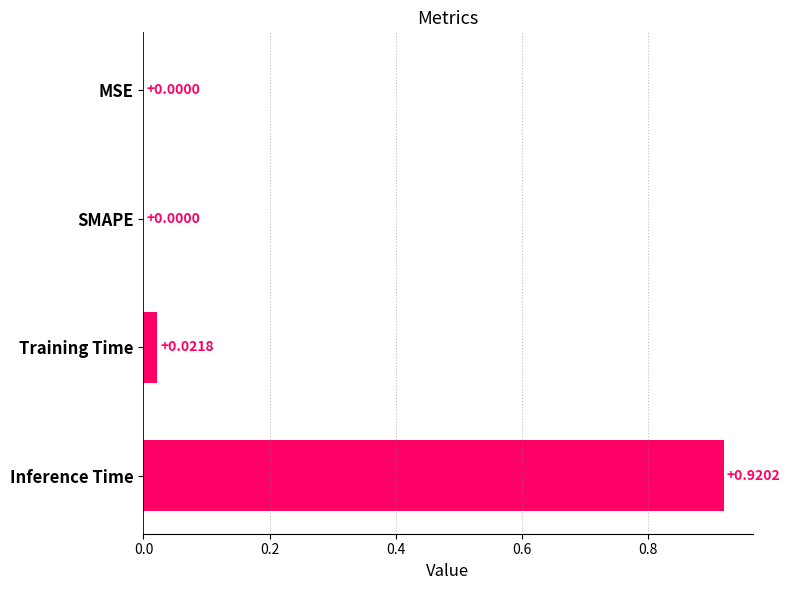

Which category has the highest value across all series?

Inference Time